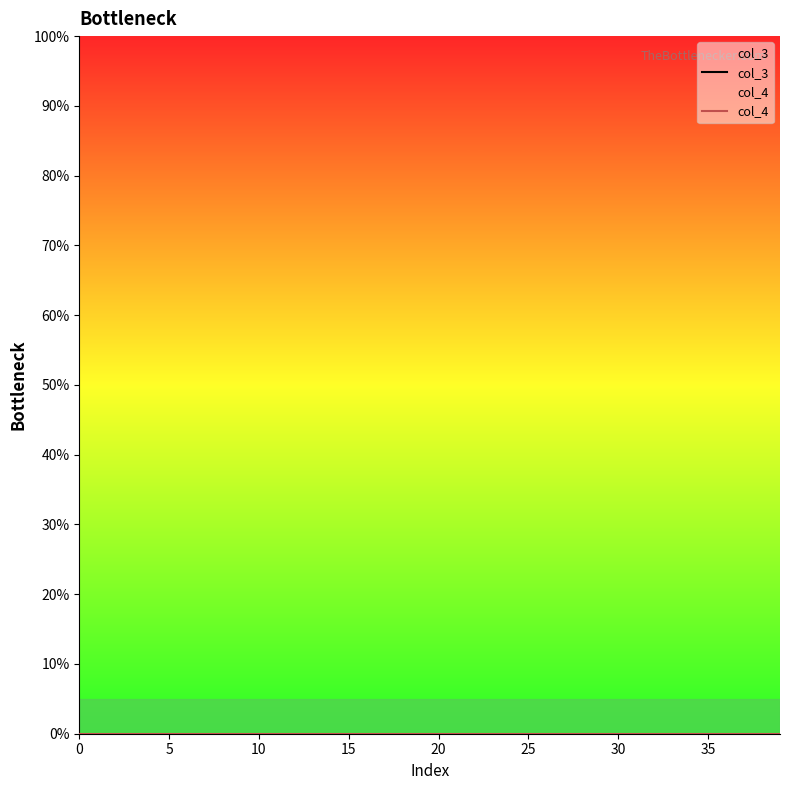

The col_4 series shows 0.0 at 35. True or false?

True